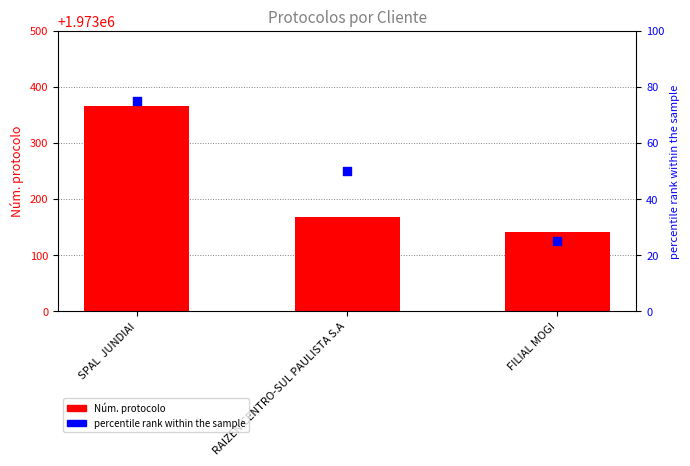

Is the value of percentile rank within the sample at RAIZEN CENTRO-SUL PAULISTA S.A greater than the value of Núm. protocolo at SPAL  JUNDIAI?

No